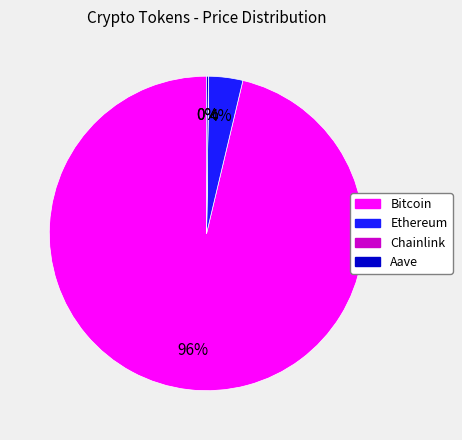

What percentage is the Ethereum slice, to the nearest percent?

4%